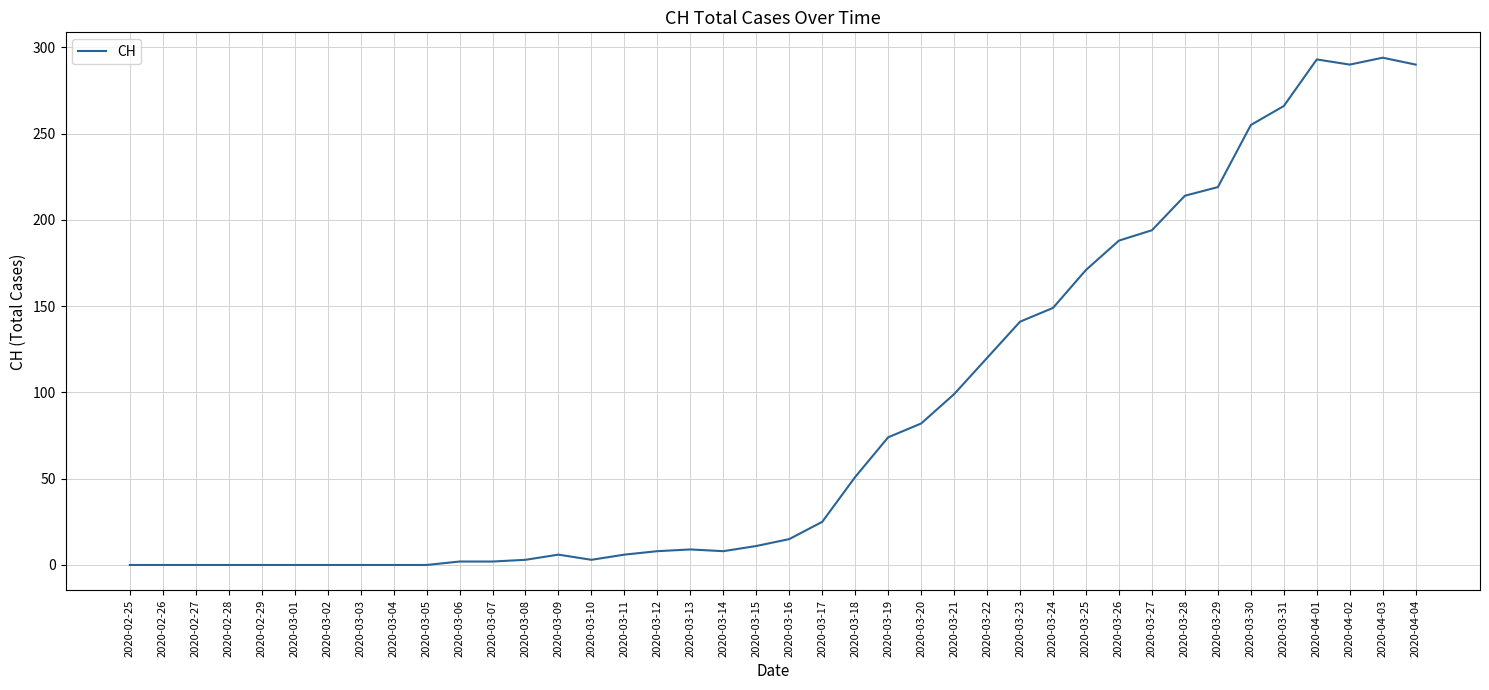

How many distinct data groups are displayed?

1